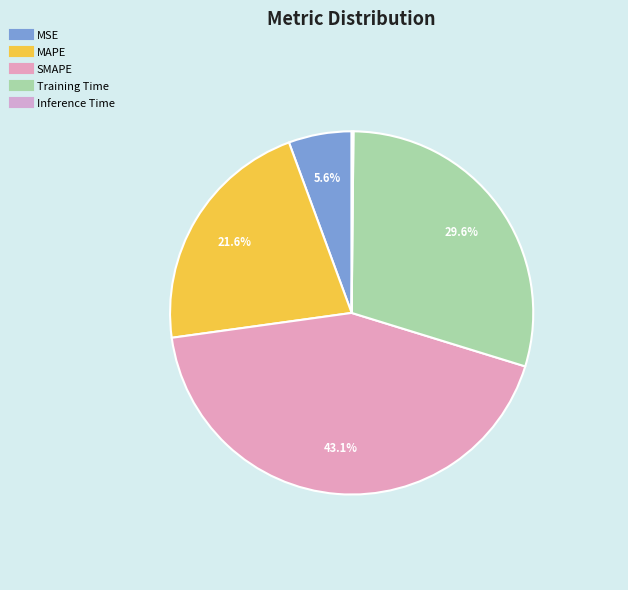

What percentage is NOT represented by Training Time?

70.4%